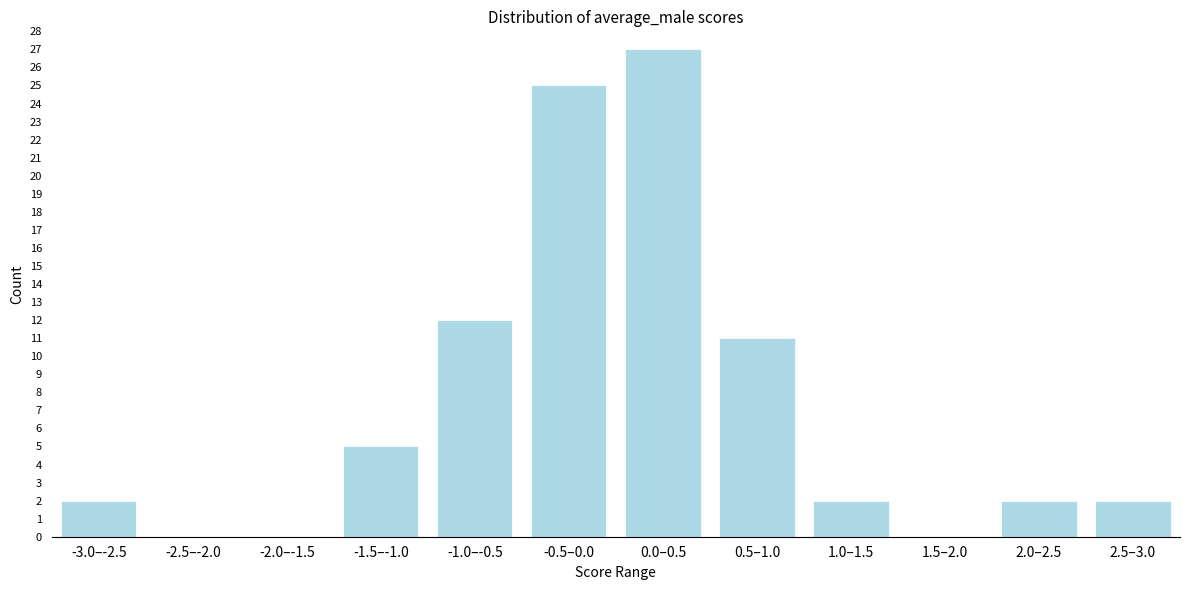

Reading left to right, transcribe all the data shown in this chart.

-3.0–-2.5=2	-2.5–-2.0=0	-2.0–-1.5=0	-1.5–-1.0=5	-1.0–-0.5=12	-0.5–0.0=25	0.0–0.5=27	0.5–1.0=11	1.0–1.5=2	1.5–2.0=0	2.0–2.5=2	2.5–3.0=2